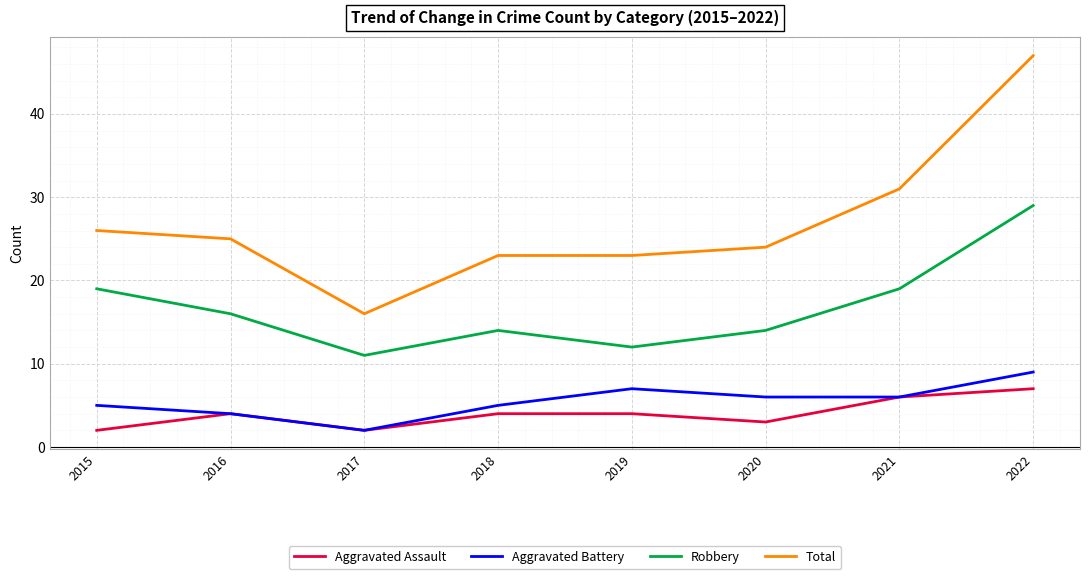

At which category is the sum across all series the highest?

2022